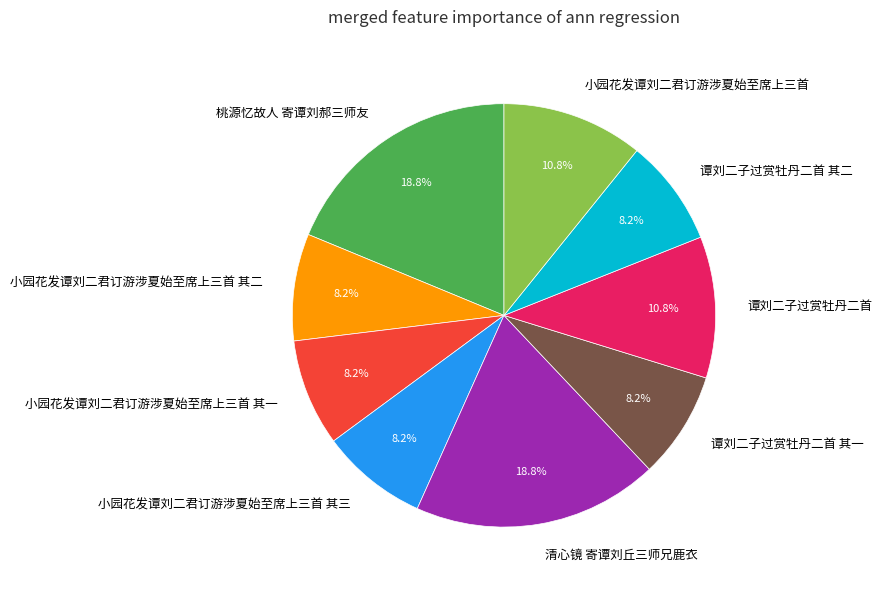

What portion of the pie excludes 谭刘二子过赏牡丹二首 其一?

91.8%